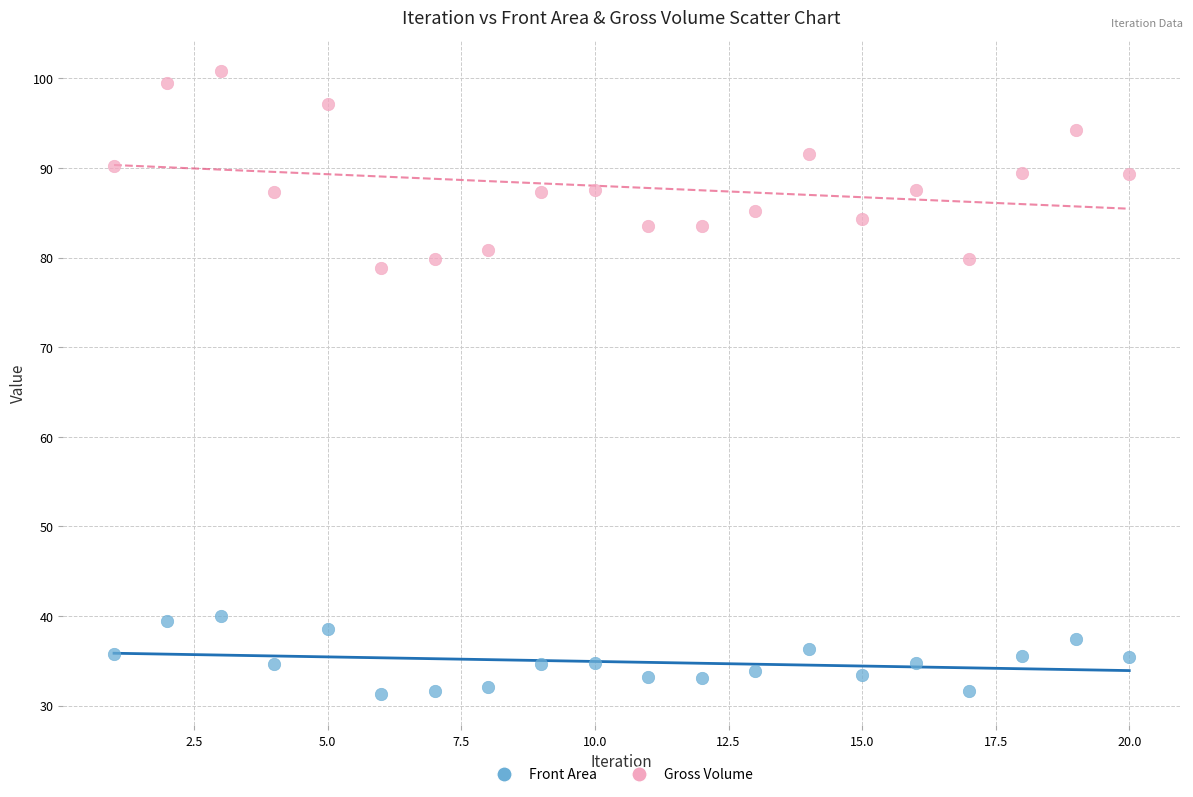

Which series has the widest spread of Y values?

Gross Volume